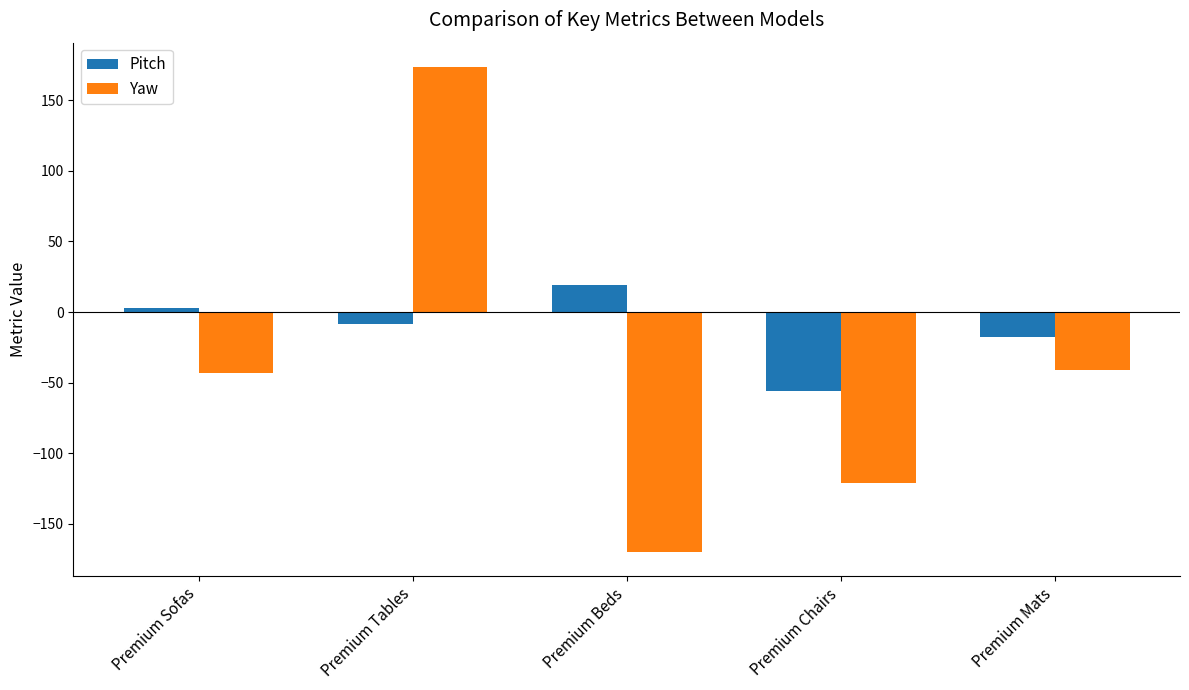

Rank the series by their maximum value, from lowest to highest.

Pitch, Yaw